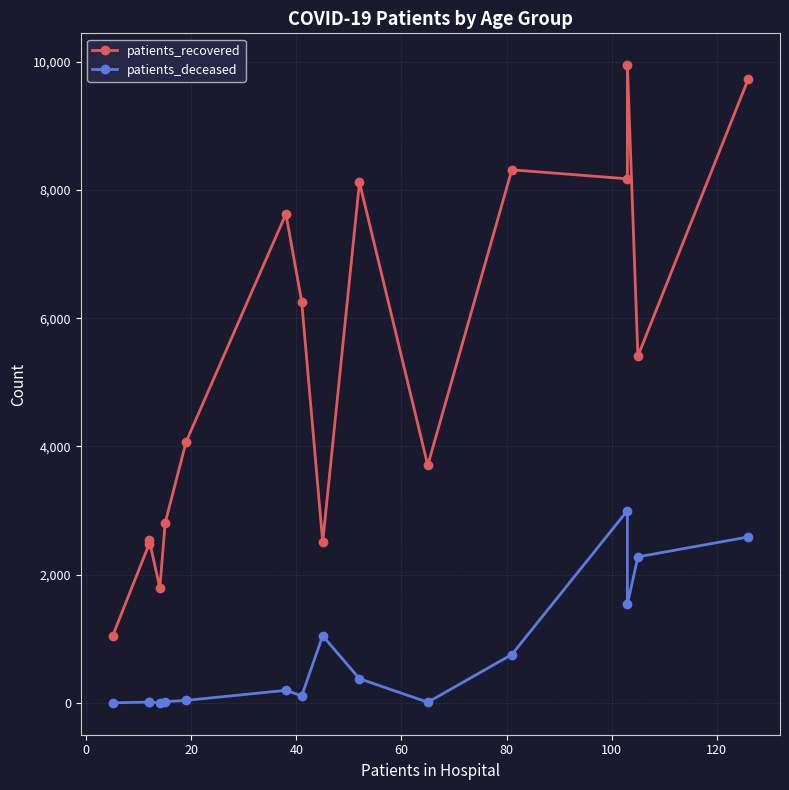

How many lines are shown in the chart?

2